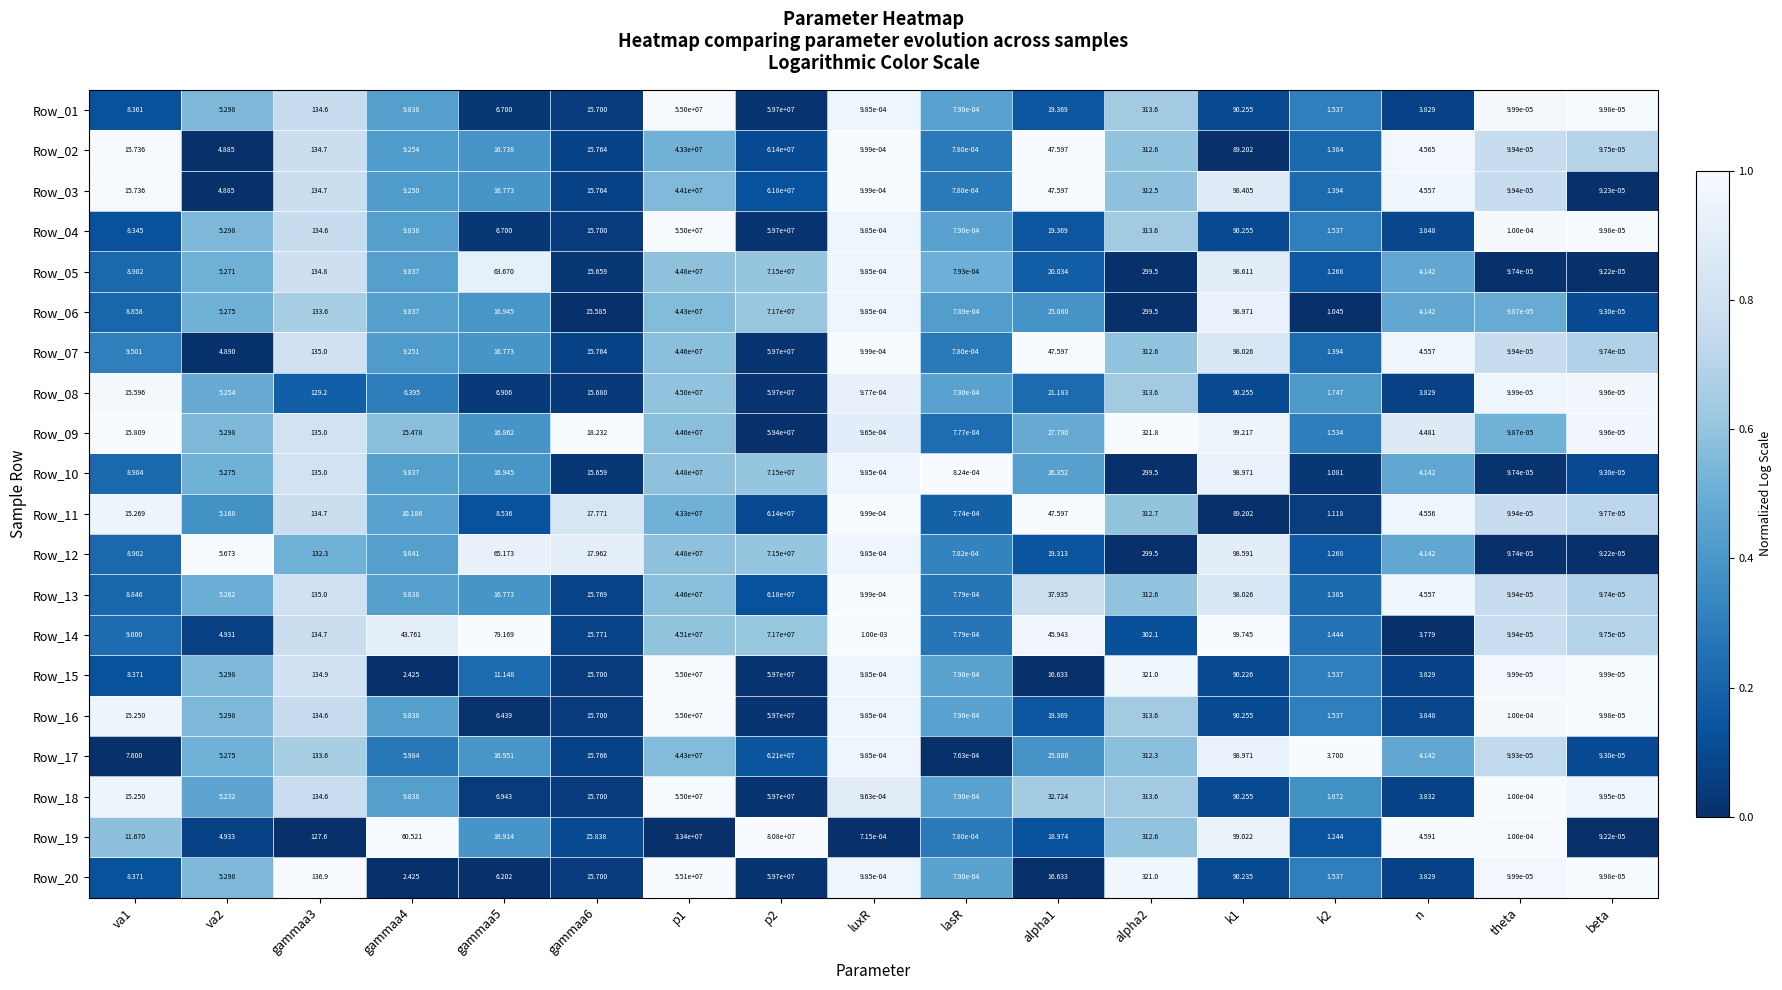

Is the value of Row_14 at gammaa6 greater than the value of Row_20 at p2?

No